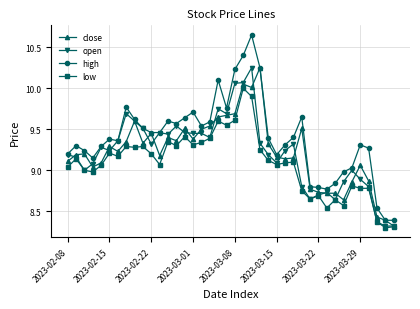

What is the value of the high point at the 22nd from the left?

10.4